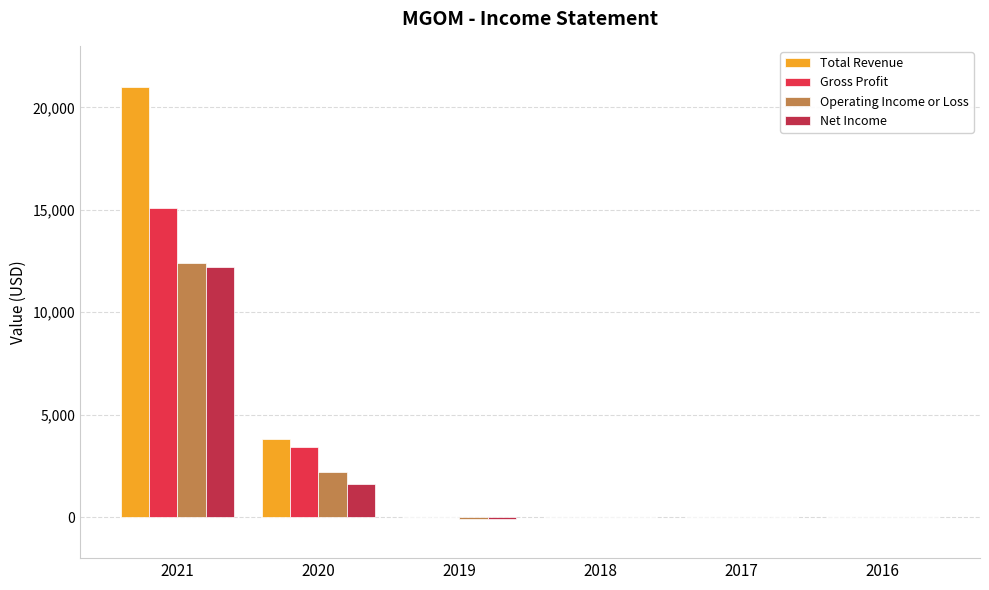

Reading right to left, transcribe all the data shown in this chart.

Total Revenue: 2016=0	2017=0	2018=0	2019=0	2020=3800	2021=21000
Gross Profit: 2016=0	2017=0	2018=0	2019=0	2020=3400	2021=15100
Operating Income or Loss: 2016=0	2017=0	2018=0	2019=-100	2020=2200	2021=12400
Net Income: 2016=0	2017=0	2018=0	2019=-100	2020=1600	2021=12200